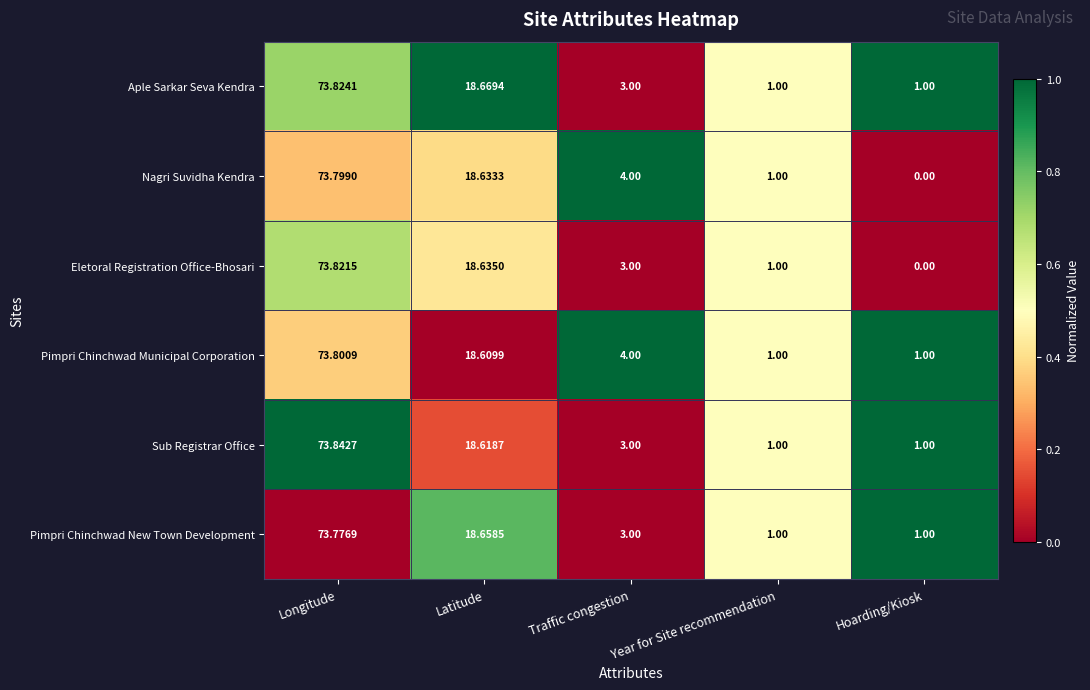

What is the difference between the highest and lowest values at Latitude?

0.1